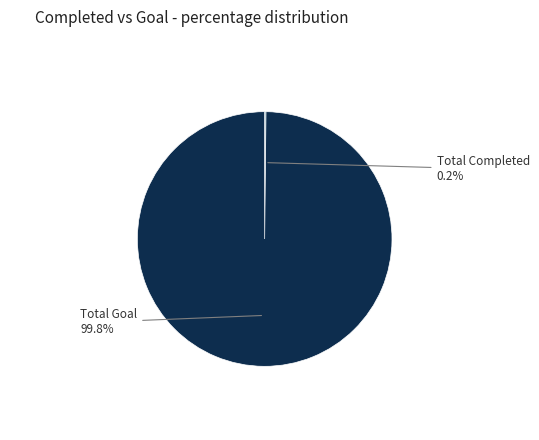

Does any single category account for the majority?

Yes